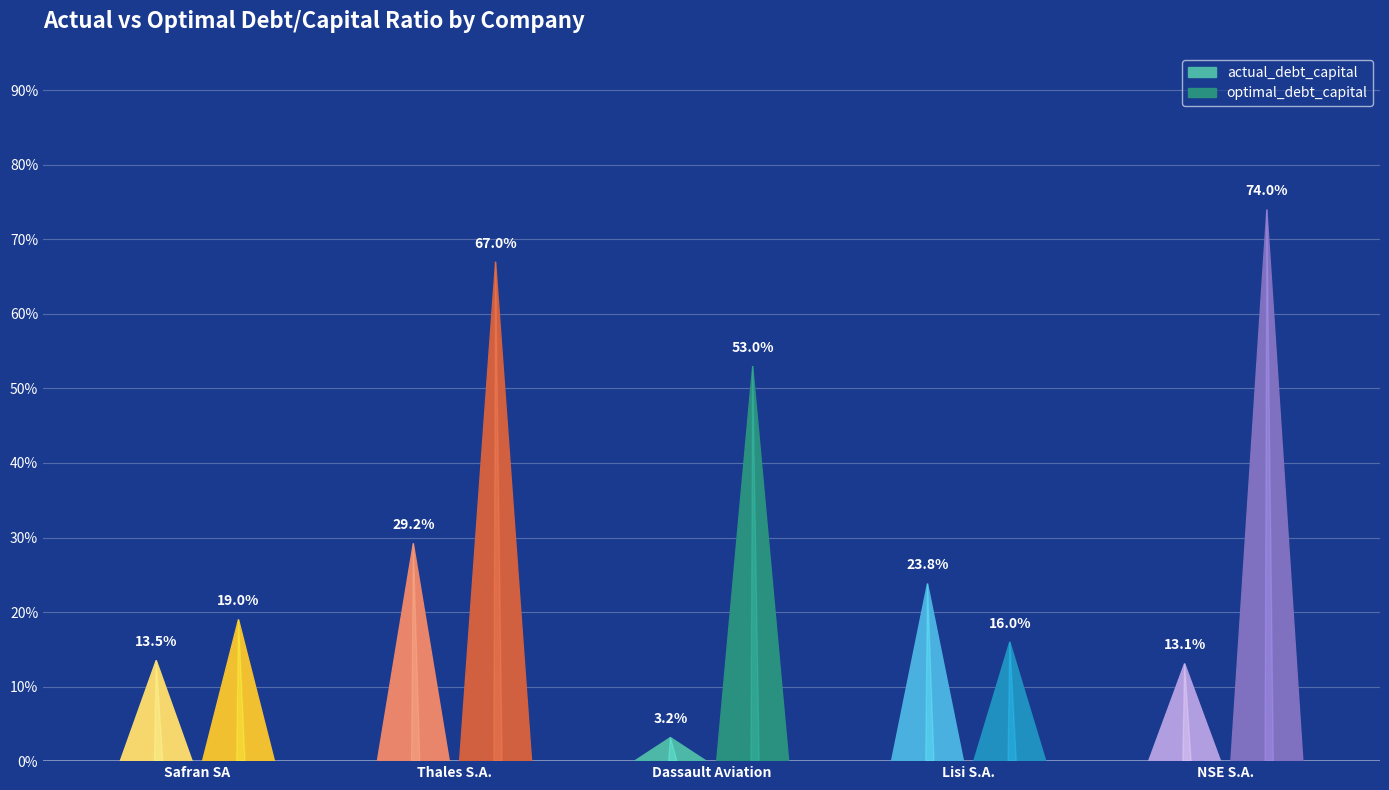

What is the label of the 1st bar from the right?

NSE S.A.